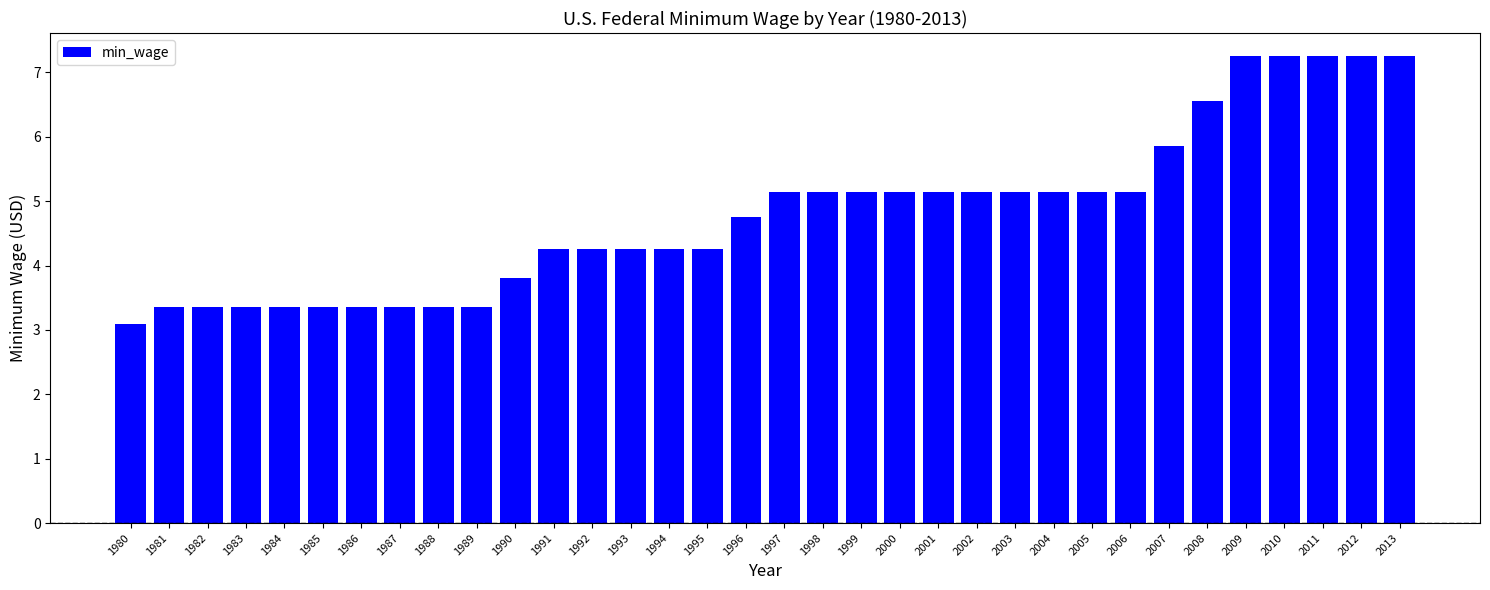

Where does the data first go above 5?

1997